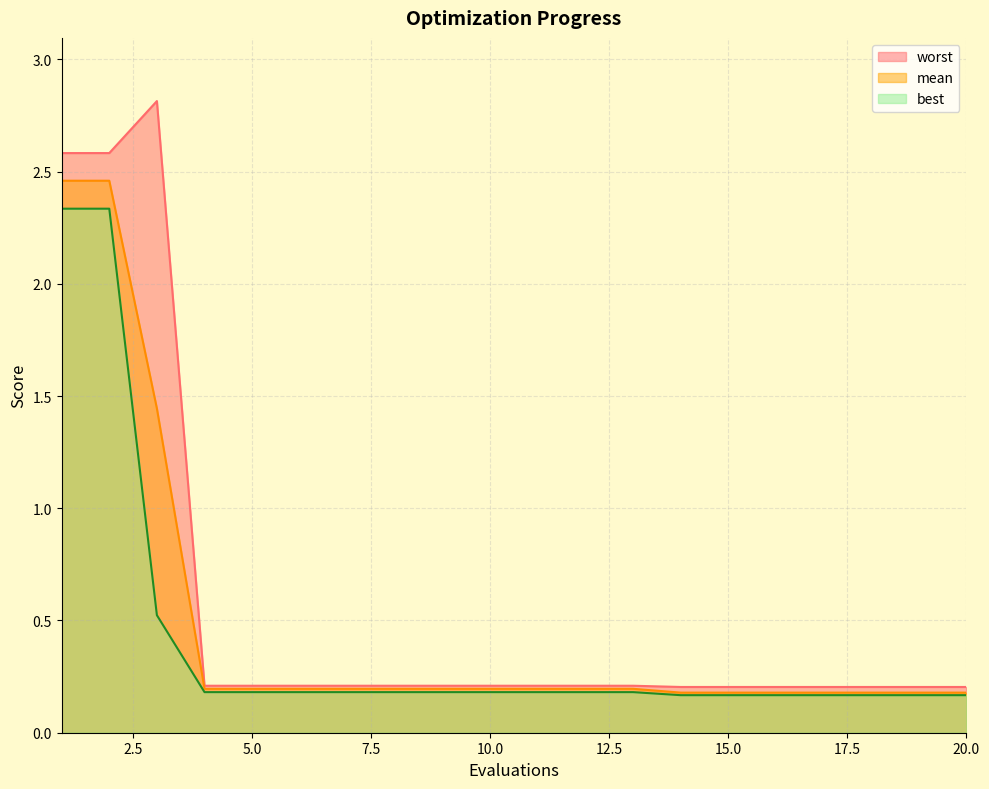

What is the difference between the maximum and minimum values in the best series?

2.2